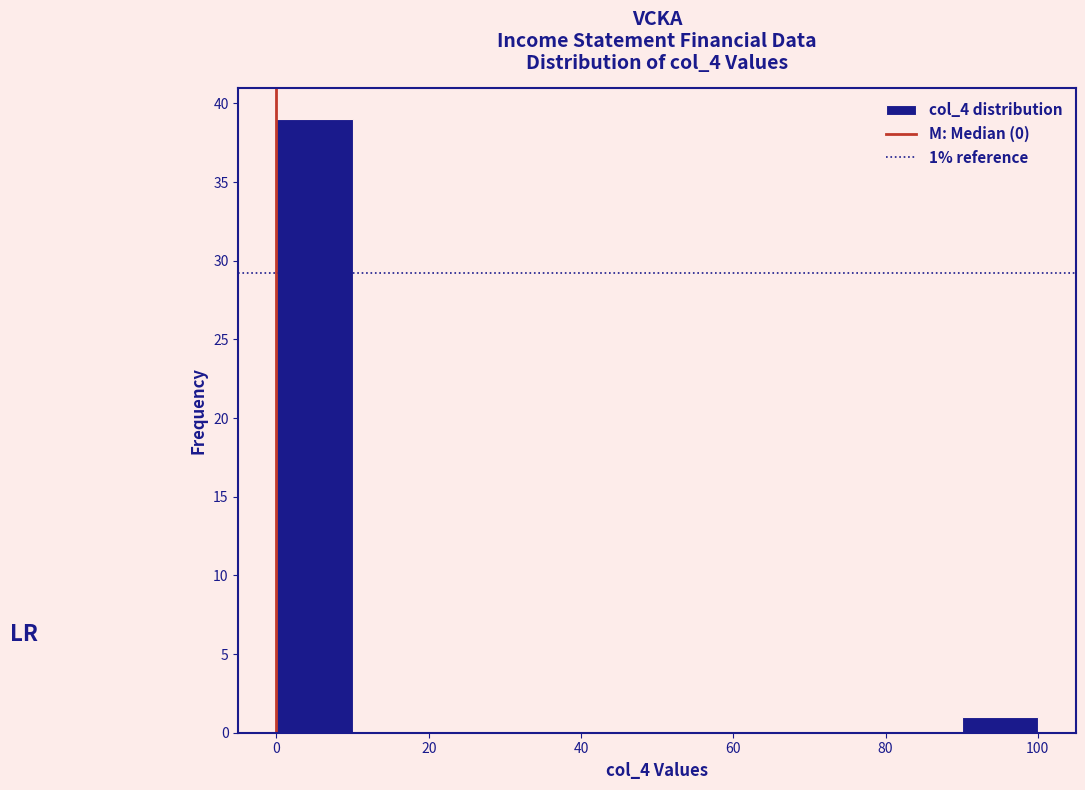

Over which range of the x-axis is the bar tallest?

0 to 10